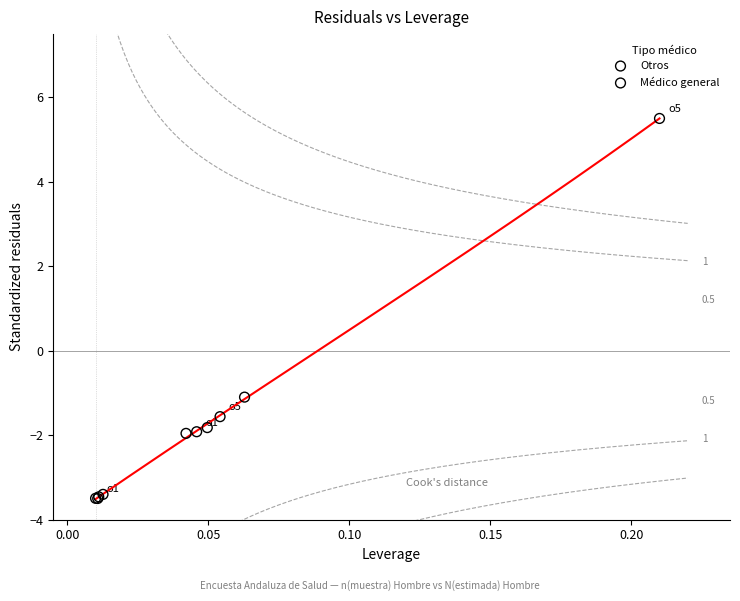

Which series reaches the minimum Y coordinate?

Otros